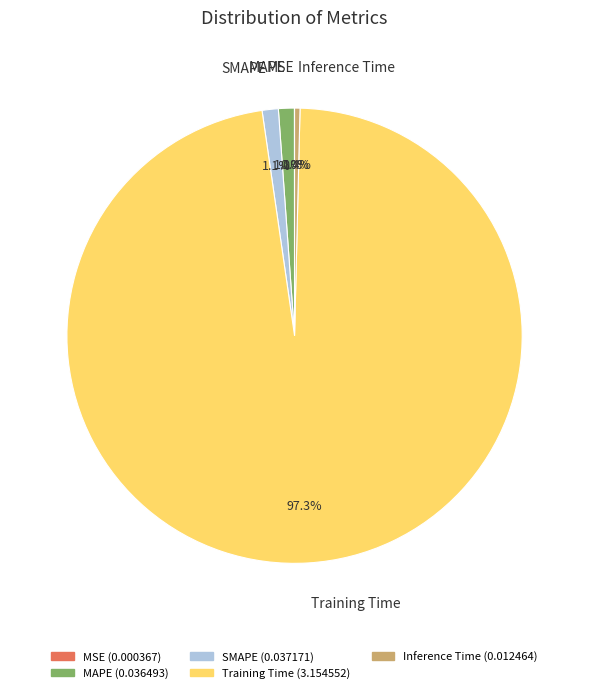

Which has a higher value, Training Time or SMAPE?

Training Time